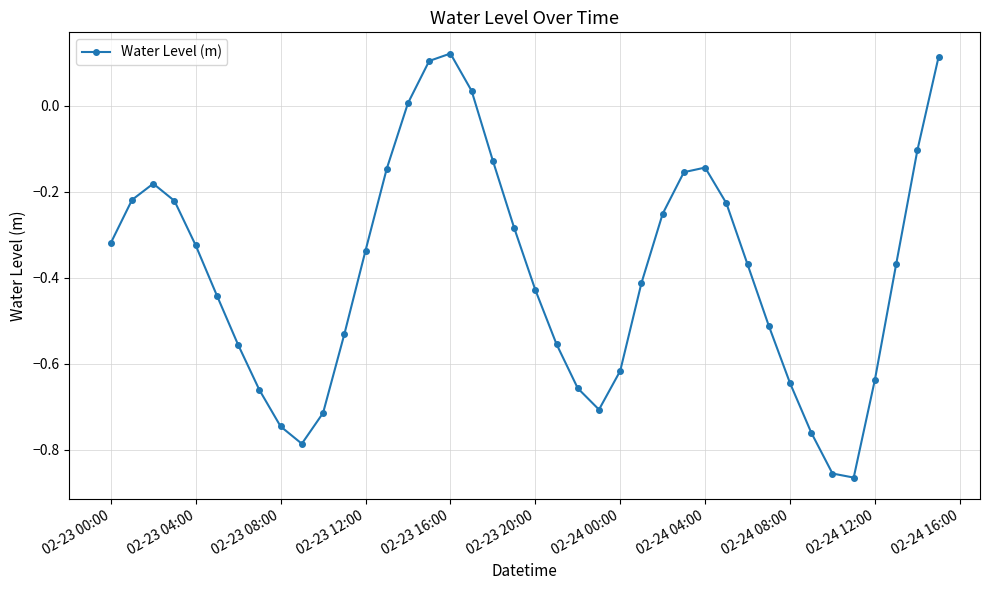

What is the difference between the maximum and second lowest values?

1.0